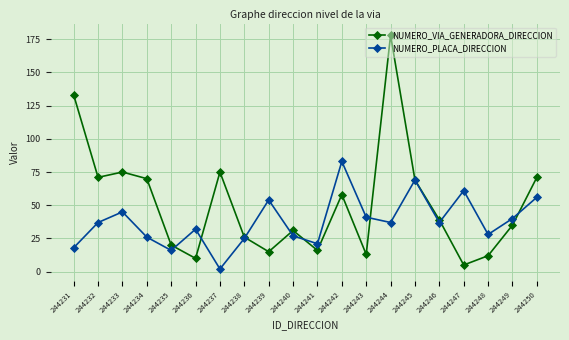

Which series has the largest range (max minus min)?

NUMERO_VIA_GENERADORA_DIRECCION